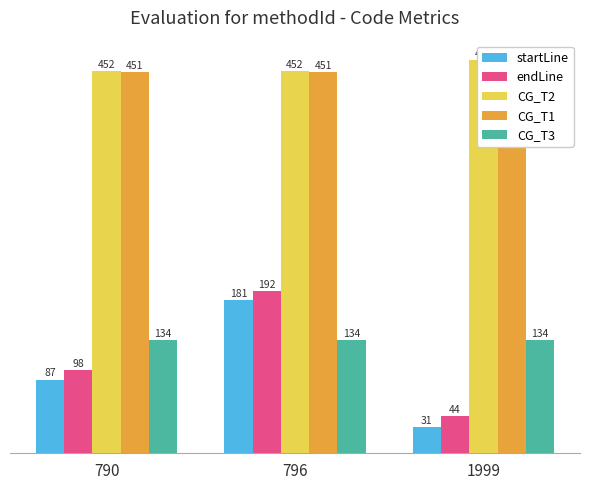

Which series has the largest total across all categories?

CG_T2